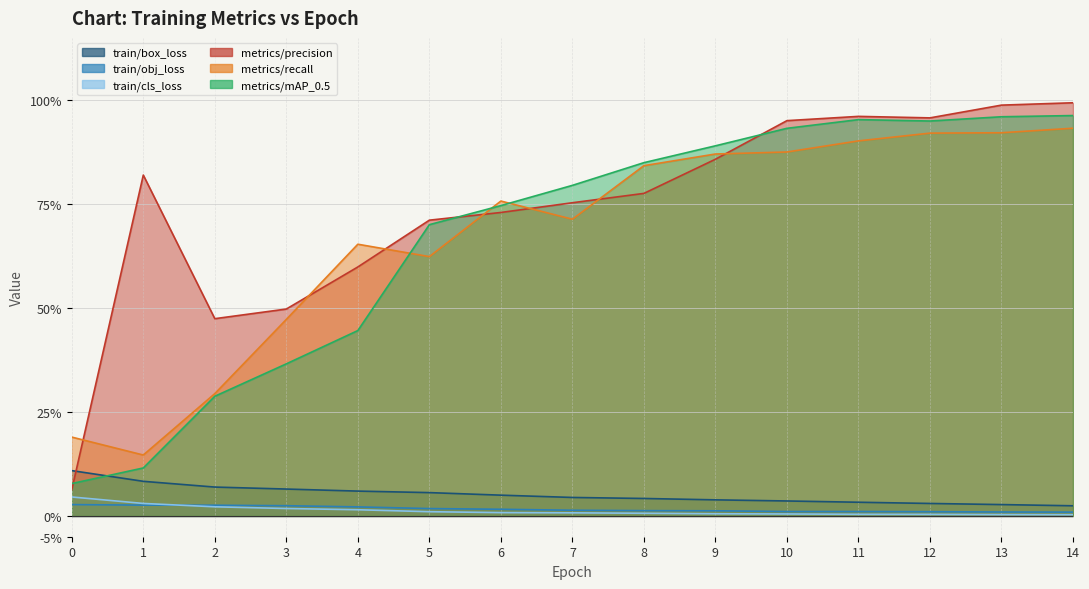

Rank the series at 4 from lowest to highest value.

train/cls_loss, train/obj_loss, train/box_loss, metrics/mAP_0.5, metrics/precision, metrics/recall